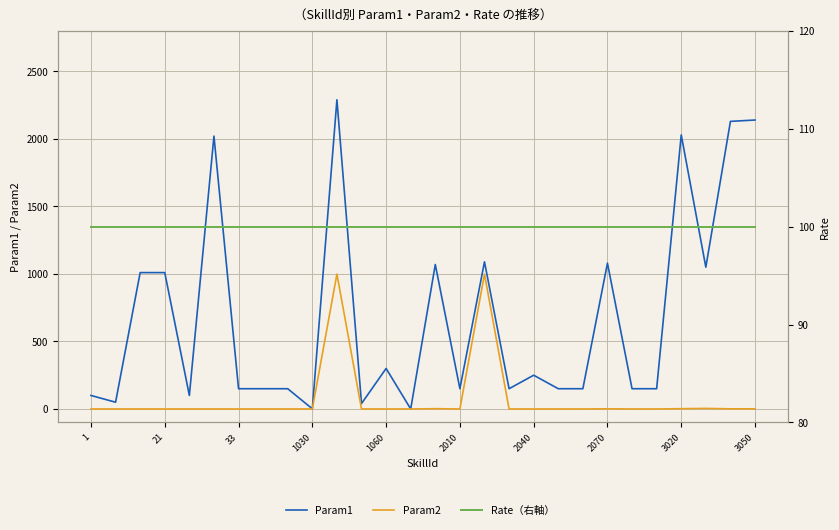

At how many categories does at least one series exceed 1242?

5